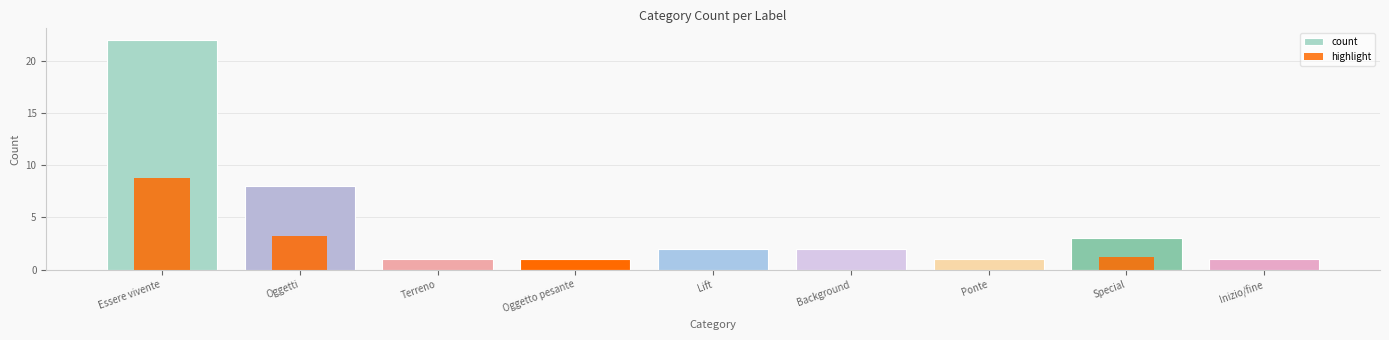

What is the difference between the values at Inizio/fine and Background?

1